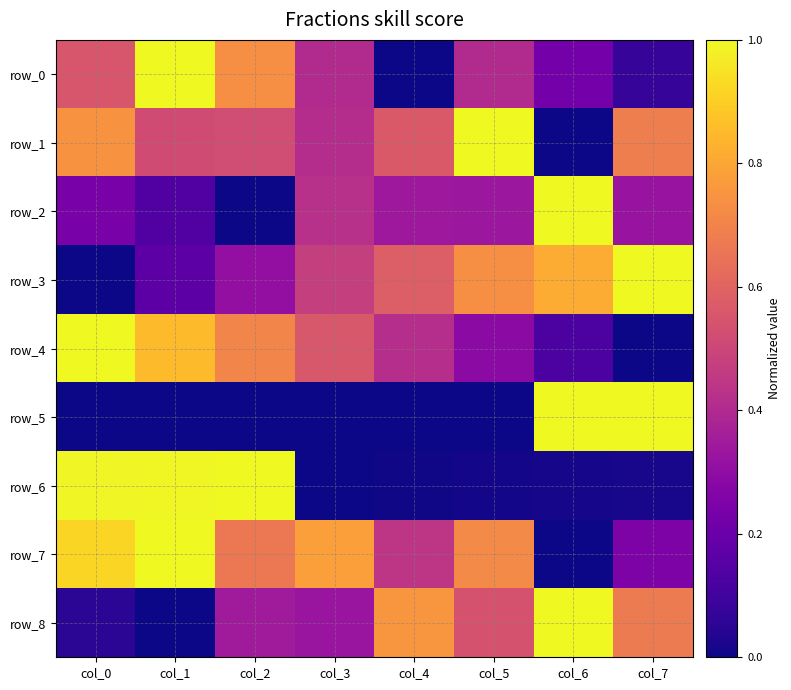

At which label does row_7 reach its minimum?

col_6